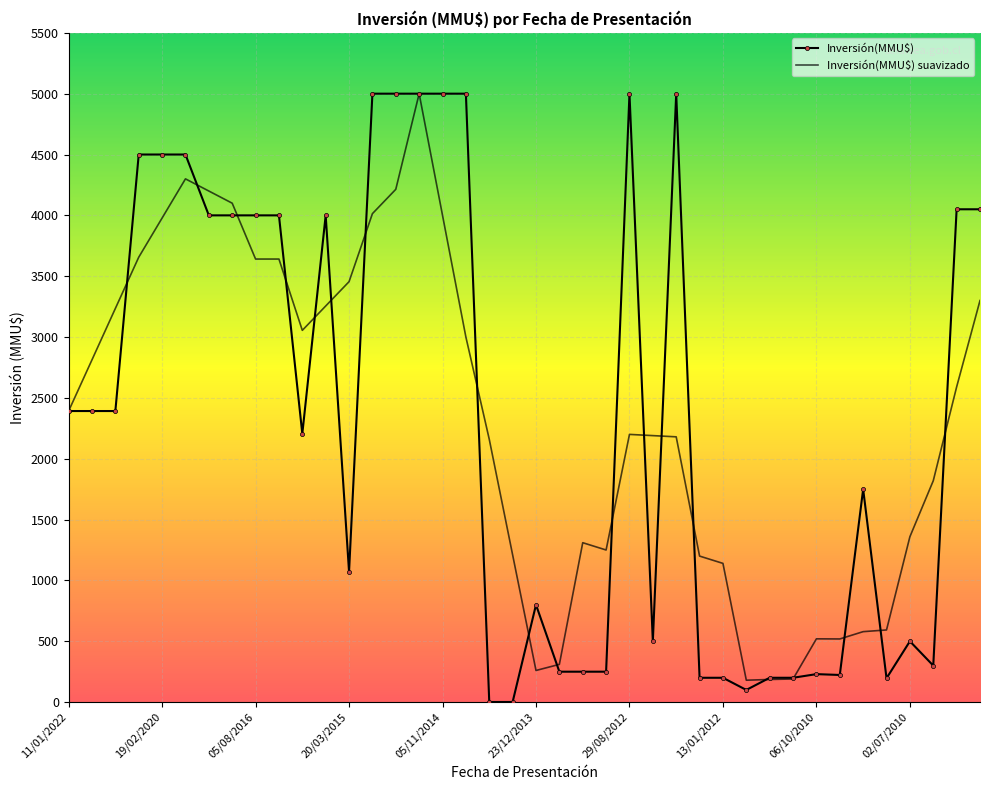

What is the difference between the second highest and minimum values in the Inversión(MMU$) series?

4999